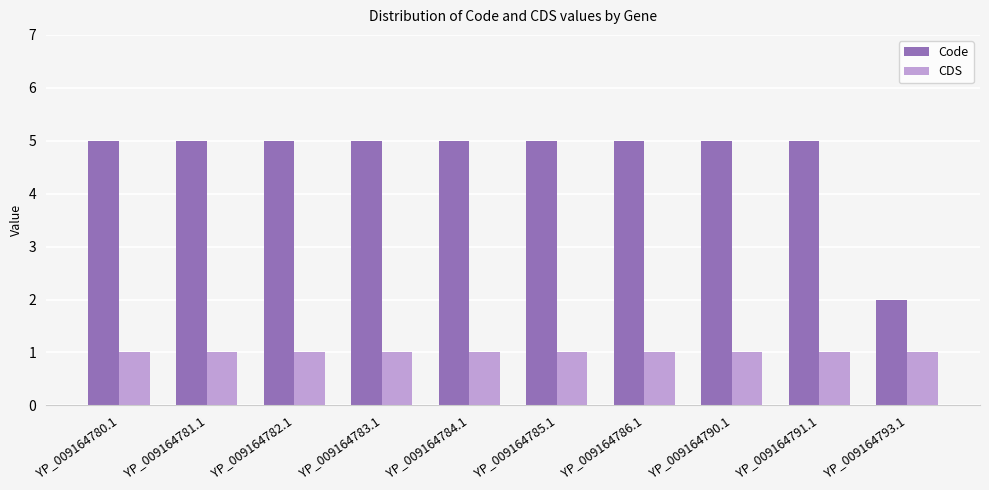

Which series has the largest total across all categories?

Code